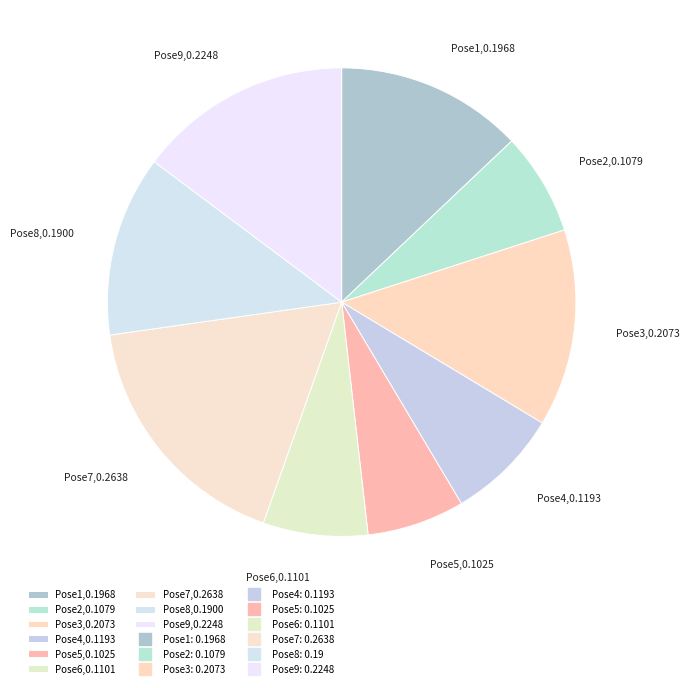

Is it true that Pose3 is 14% of the pie?

True